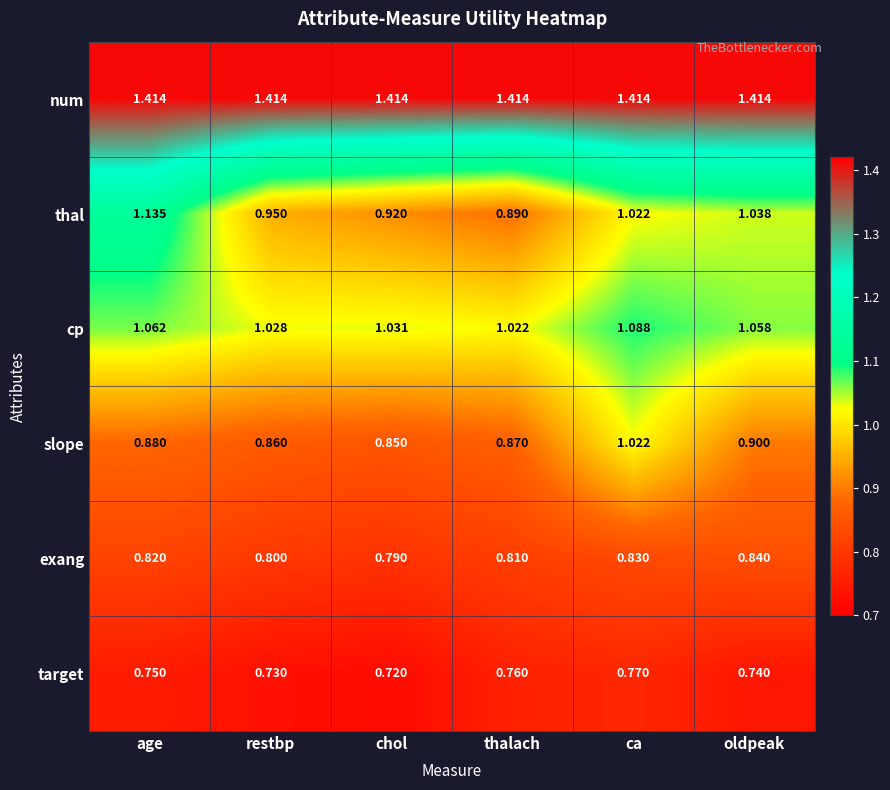

Which category has the lowest value across all series?

chol